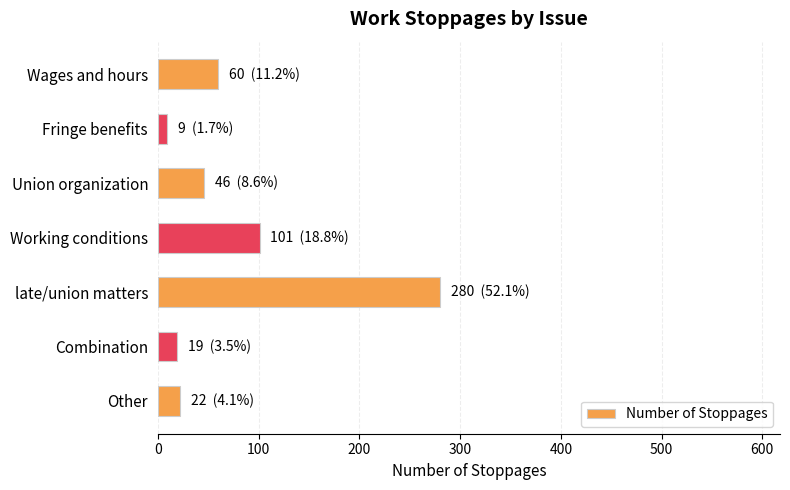

How many bars are there in total?

7